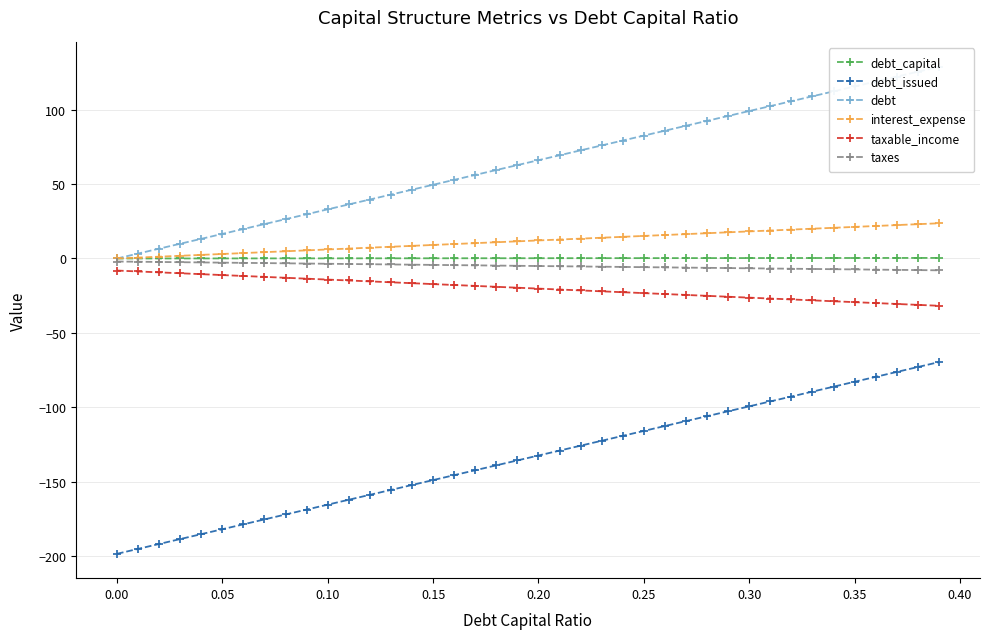

True or false: debt_issued and taxable_income cross at least once.

False